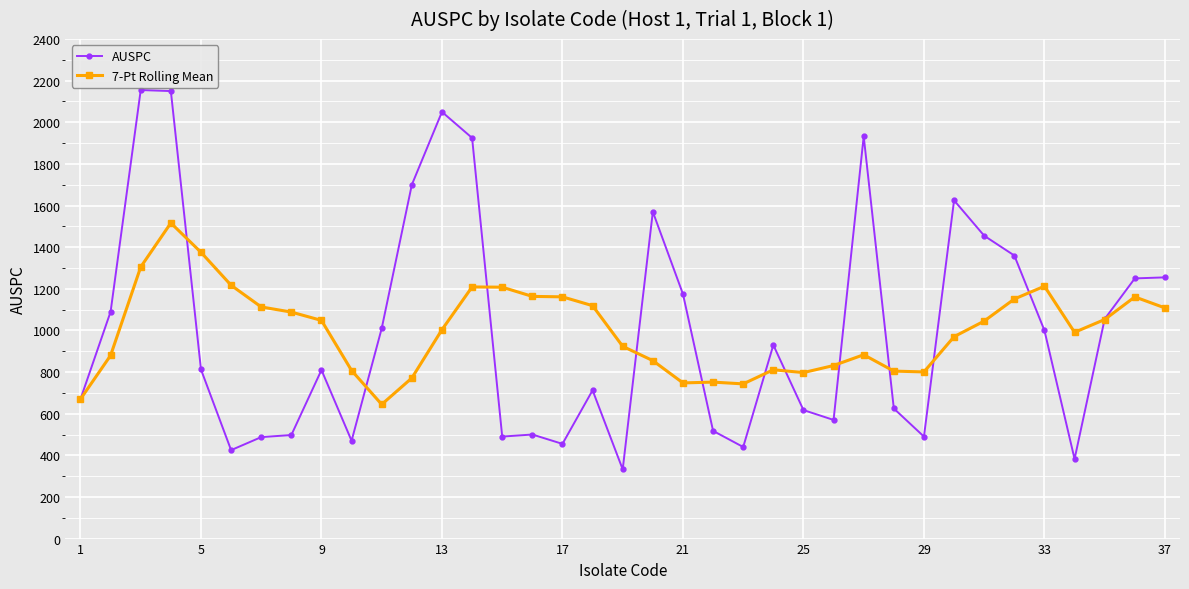

What are all the series names shown in the legend?

AUSPC, 7-Pt Rolling Mean